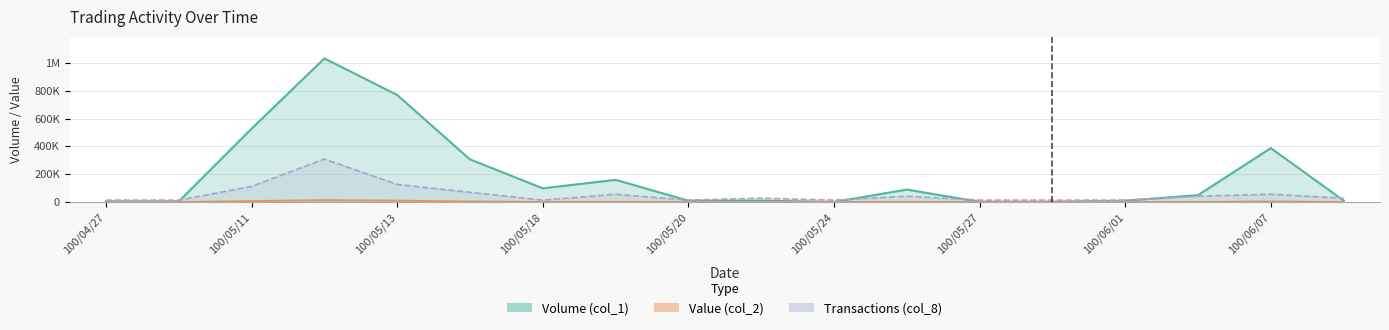

True or false: Value (col_2) has a value of 115.0 at 100/06/01.

True